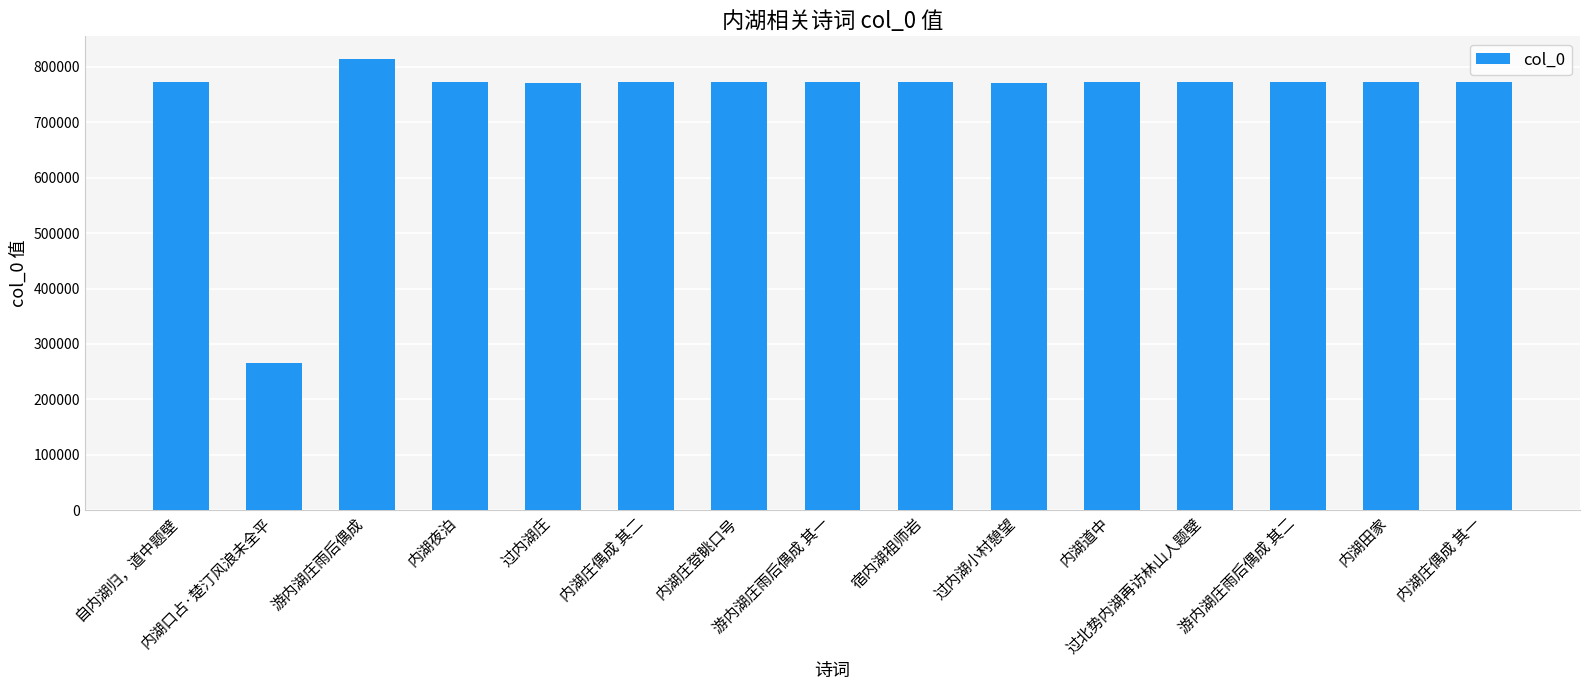

What is the ratio of the value at 过北势内湖再访林山人题壁 to the value at 内湖道中?

1.0